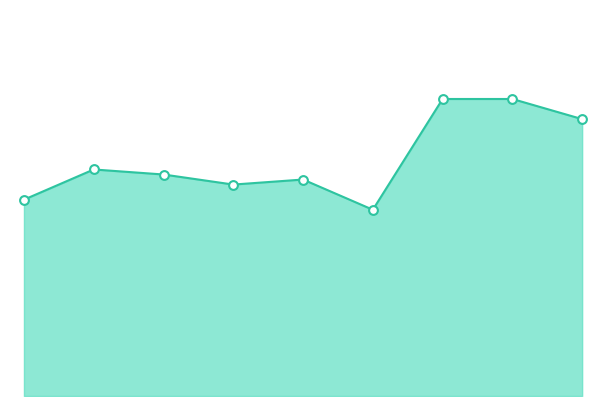

How many lines are shown in the chart?

1